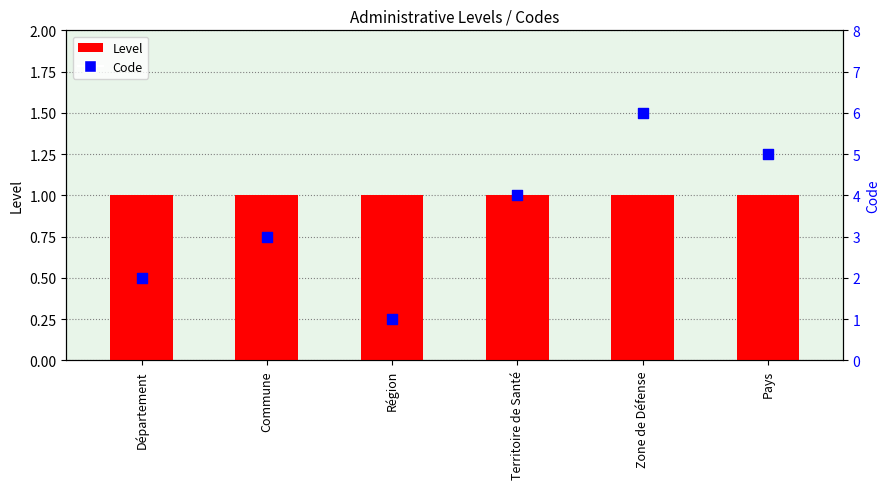

Which series has the largest total across all categories?

Code